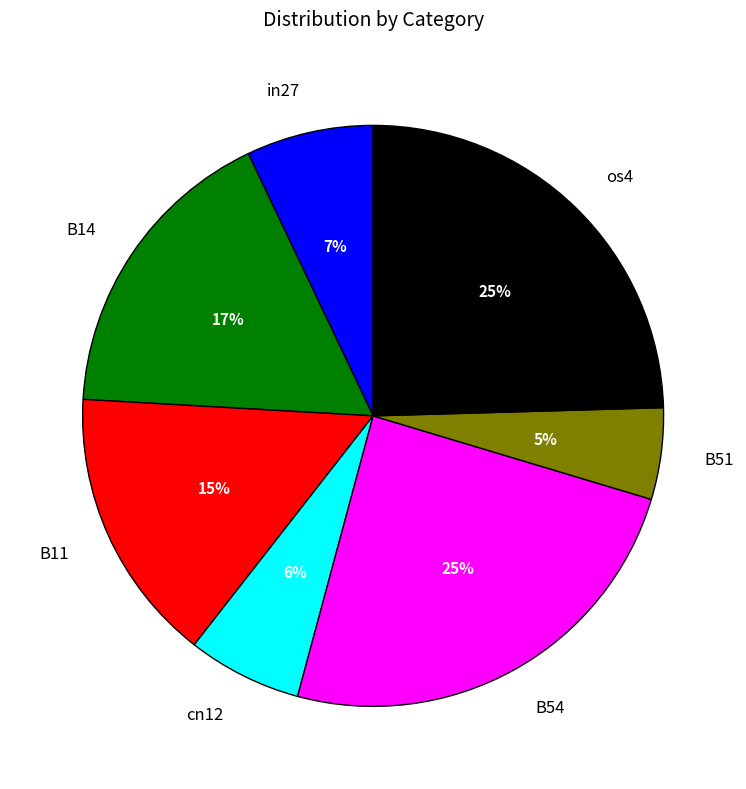

To the nearest percent, what percentage of the pie is B51?

5%